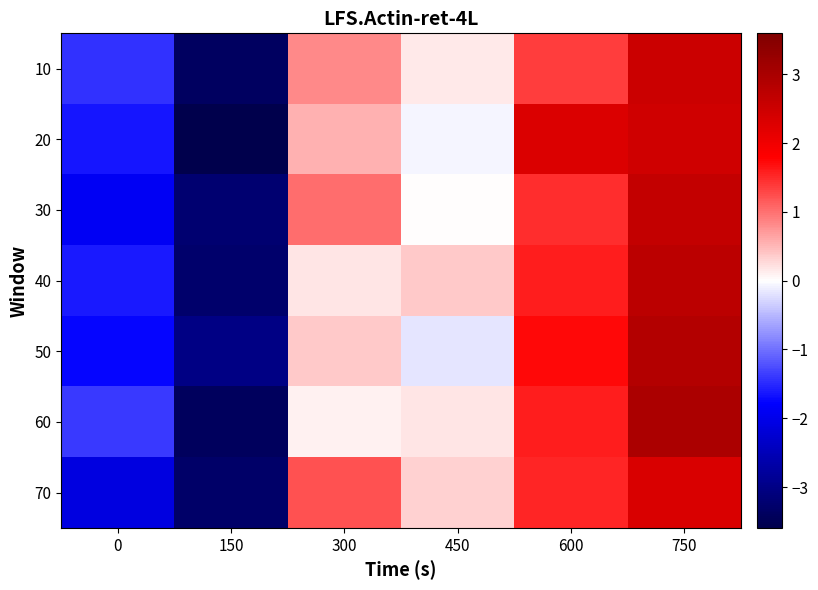

At how many categories does at least one series exceed 2?

2